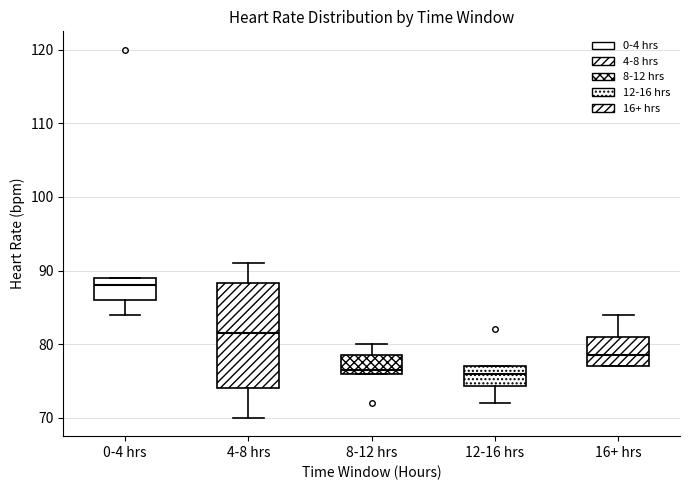

Which box is the tallest, from its lower edge to its upper edge?

4-8 hrs